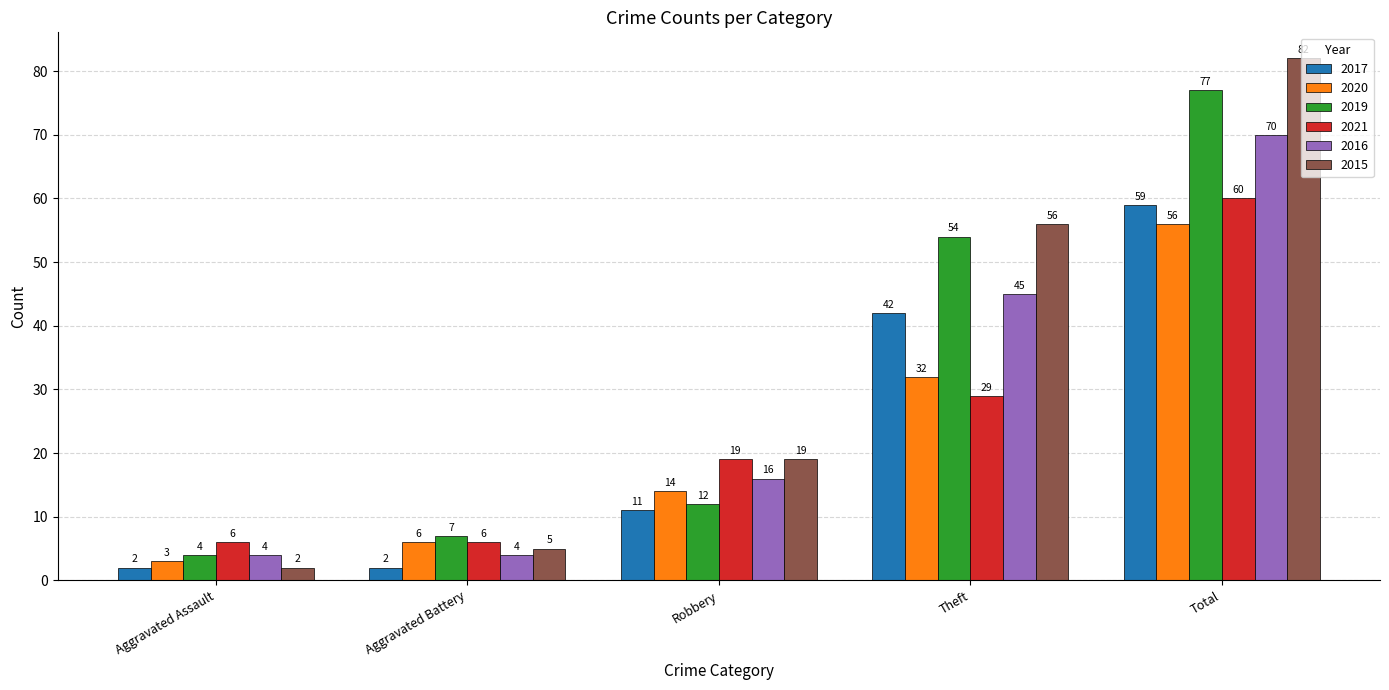

What is the difference between the second highest and second lowest values in the 2021 series?

23